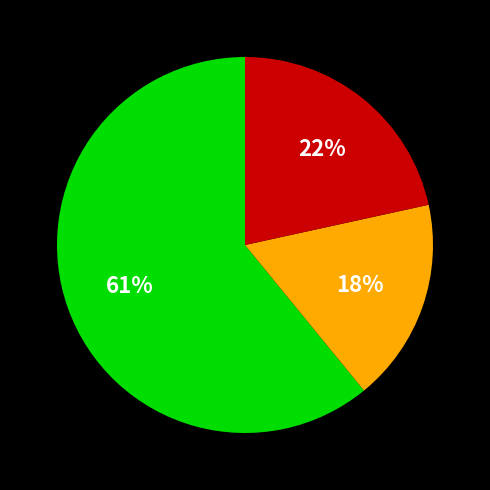

Is there any slice that represents more than half of the pie?

Yes